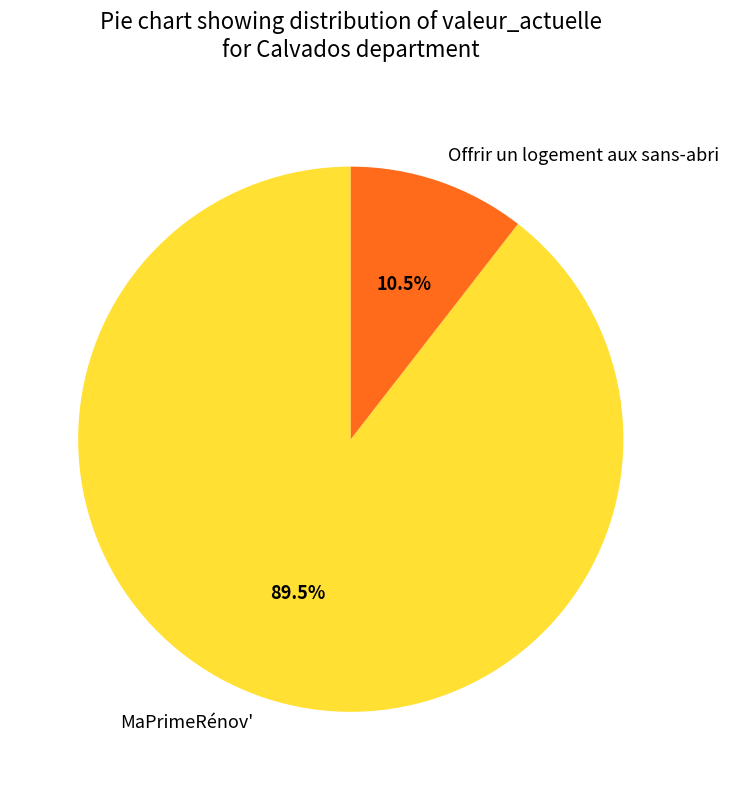

How many slices are in this pie chart?

2